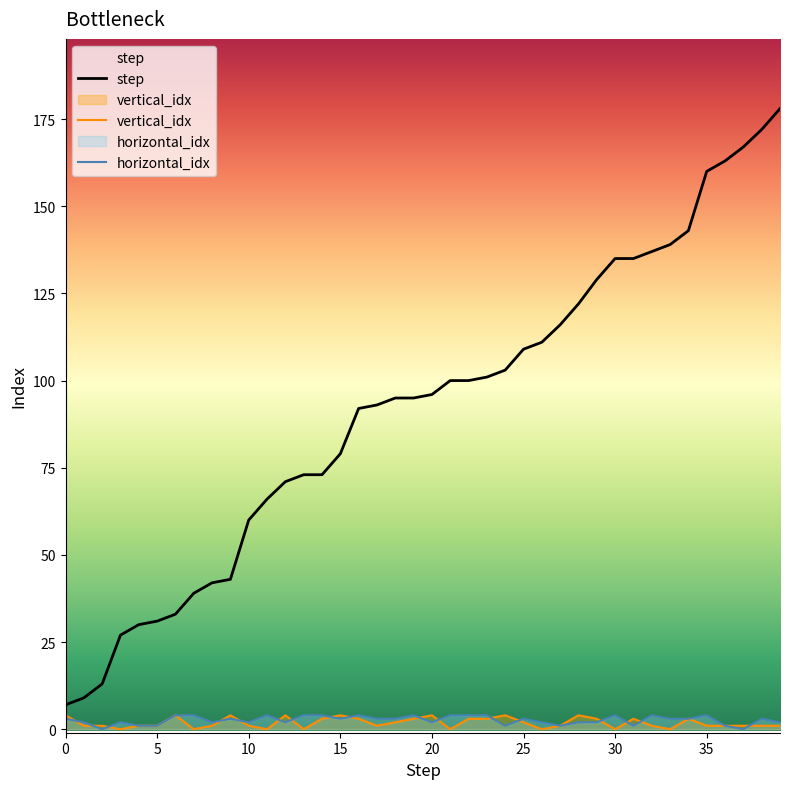

What is the difference between the maximum and minimum values in the vertical_idx series?

4